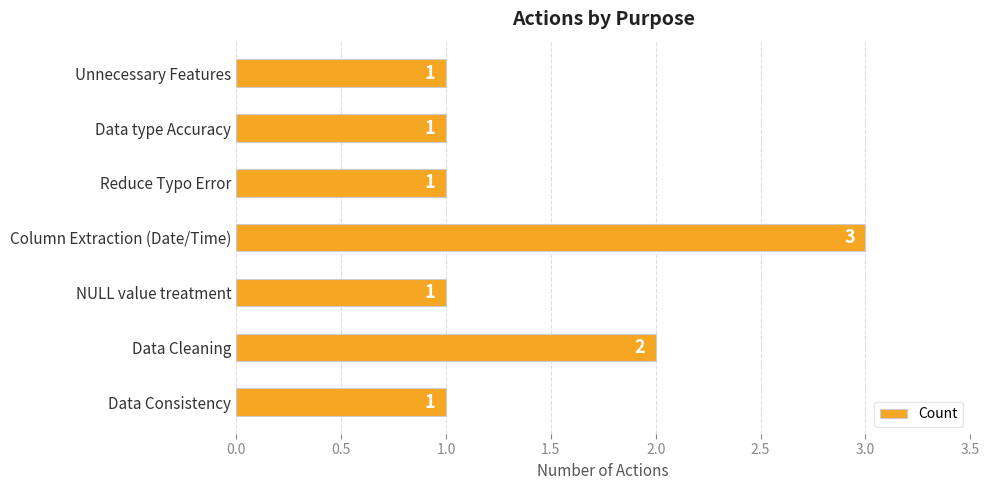

What is the greatest value displayed?

3